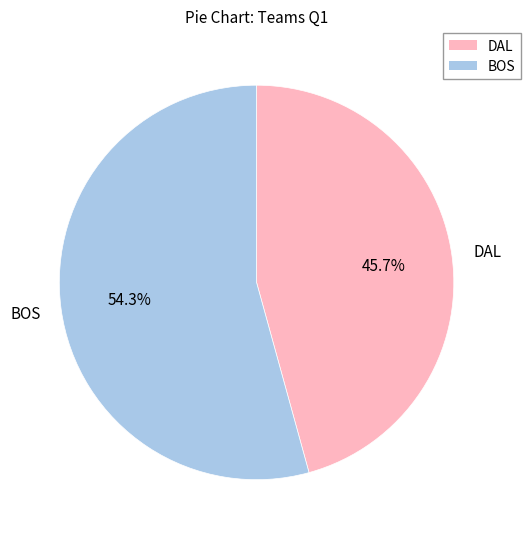

To the nearest percent, what is the difference between the BOS and DAL slice percentages?

9%